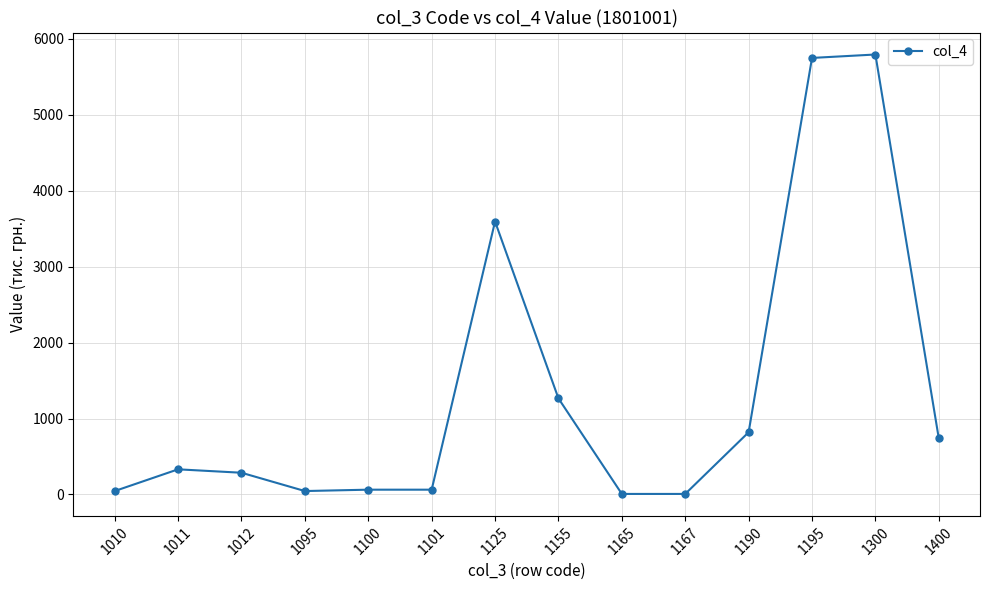

Between 1165 and 1012, which is larger?

1012